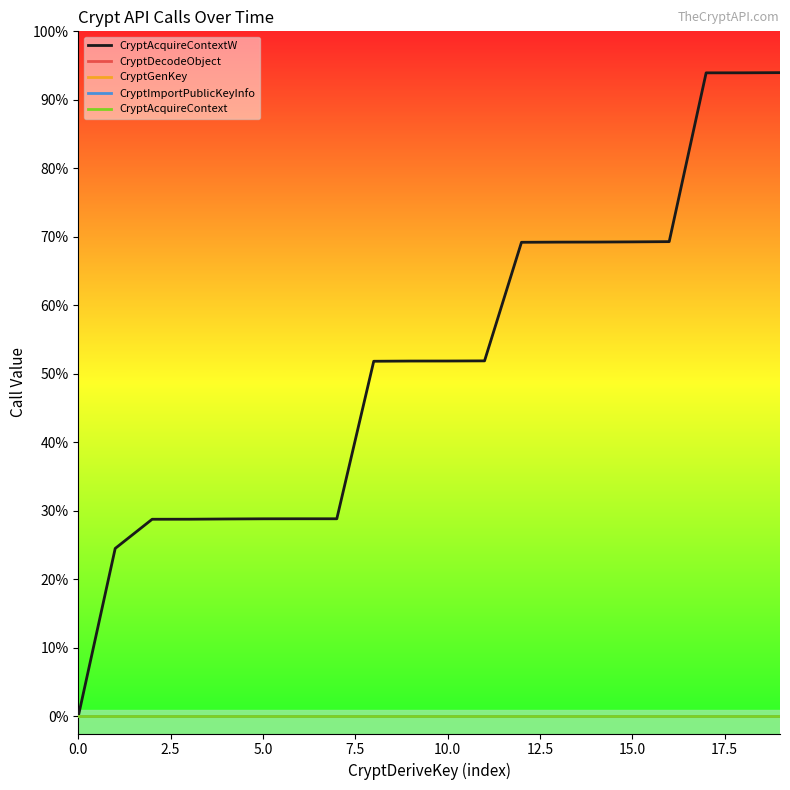

True or false: CryptGenKey and CryptDecodeObject intersect in this chart.

False